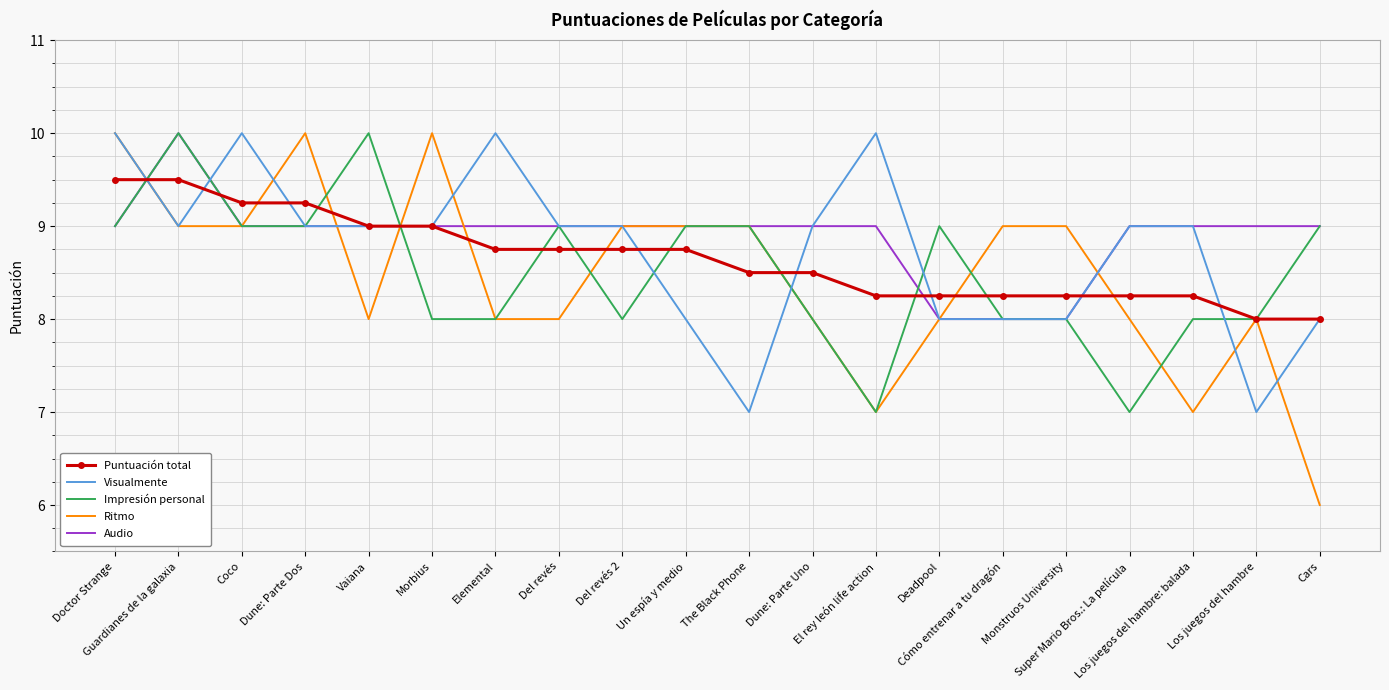

What are all the series names shown in the legend?

Puntuación total, Visualmente, Impresión personal, Ritmo, Audio